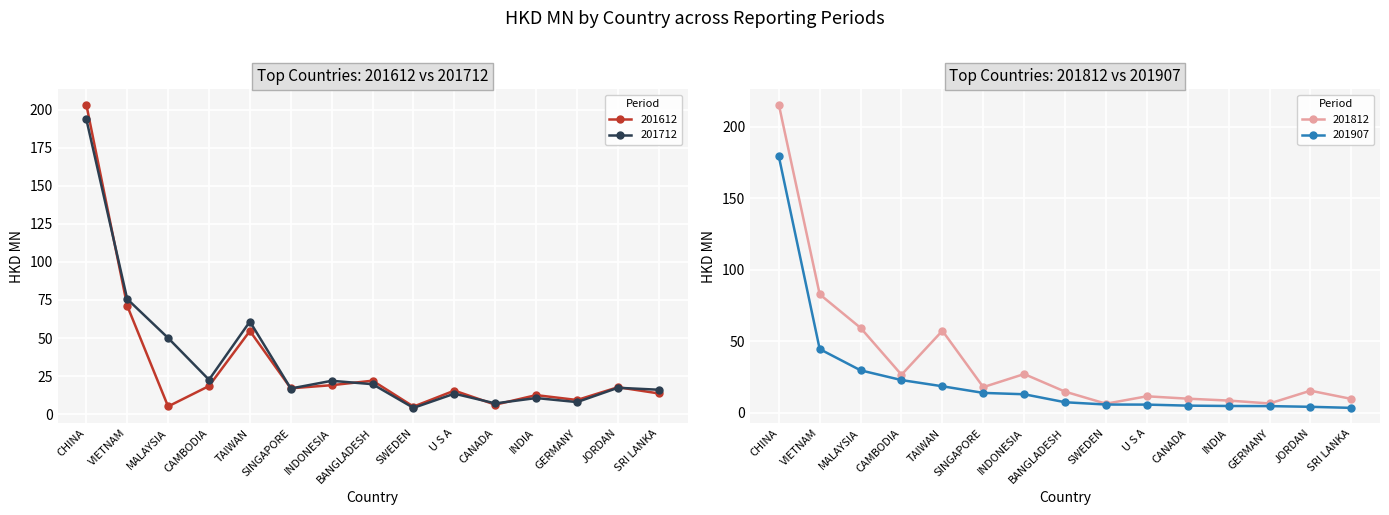

List the series in order of their peak value, lowest first.

201907, 201712, 201612, 201812